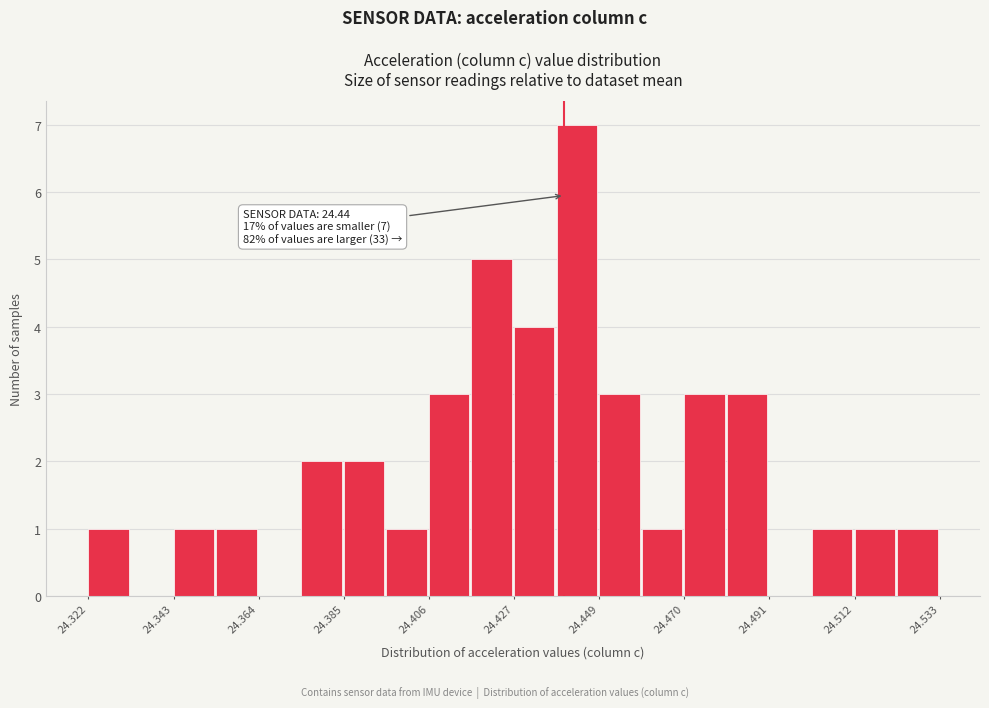

Around what value on the x-axis is the tallest bar? Give the approximate position of its centre, as read against the axis.

24.445